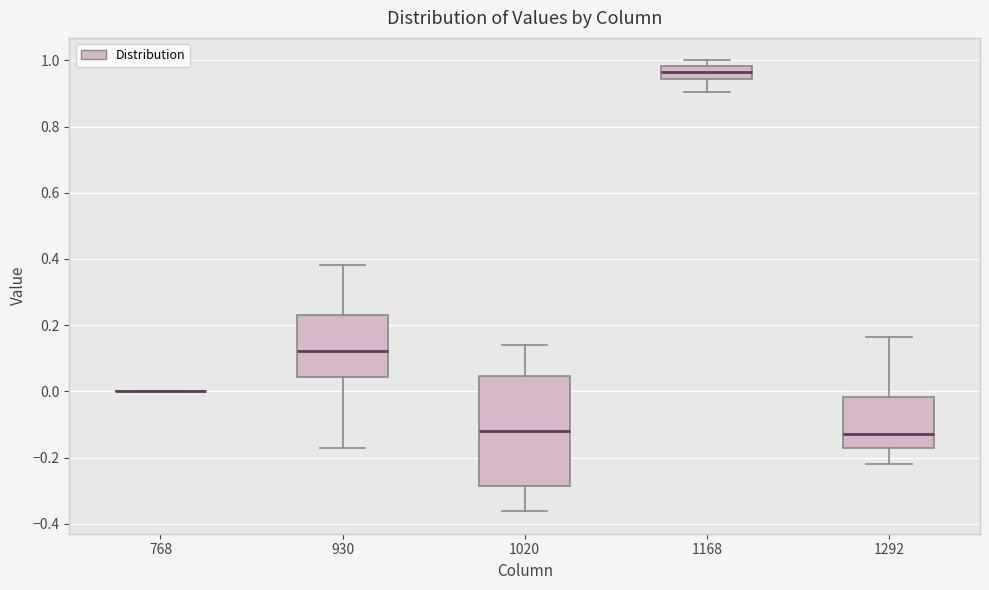

Which box is the tallest, from its lower edge to its upper edge?

1020